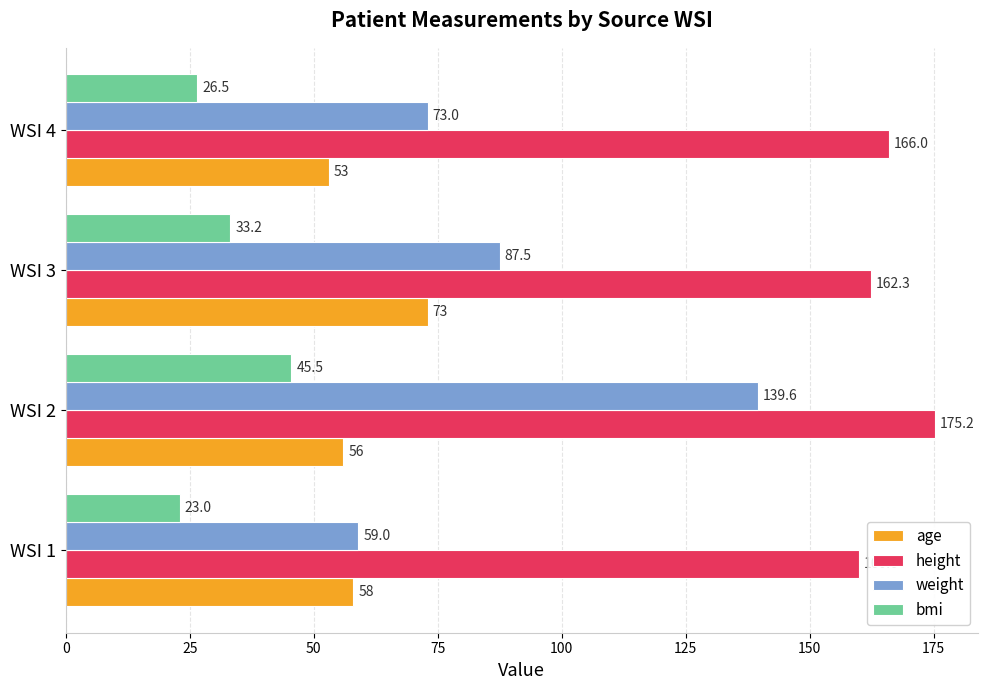

Which series has the largest range (max minus min)?

weight